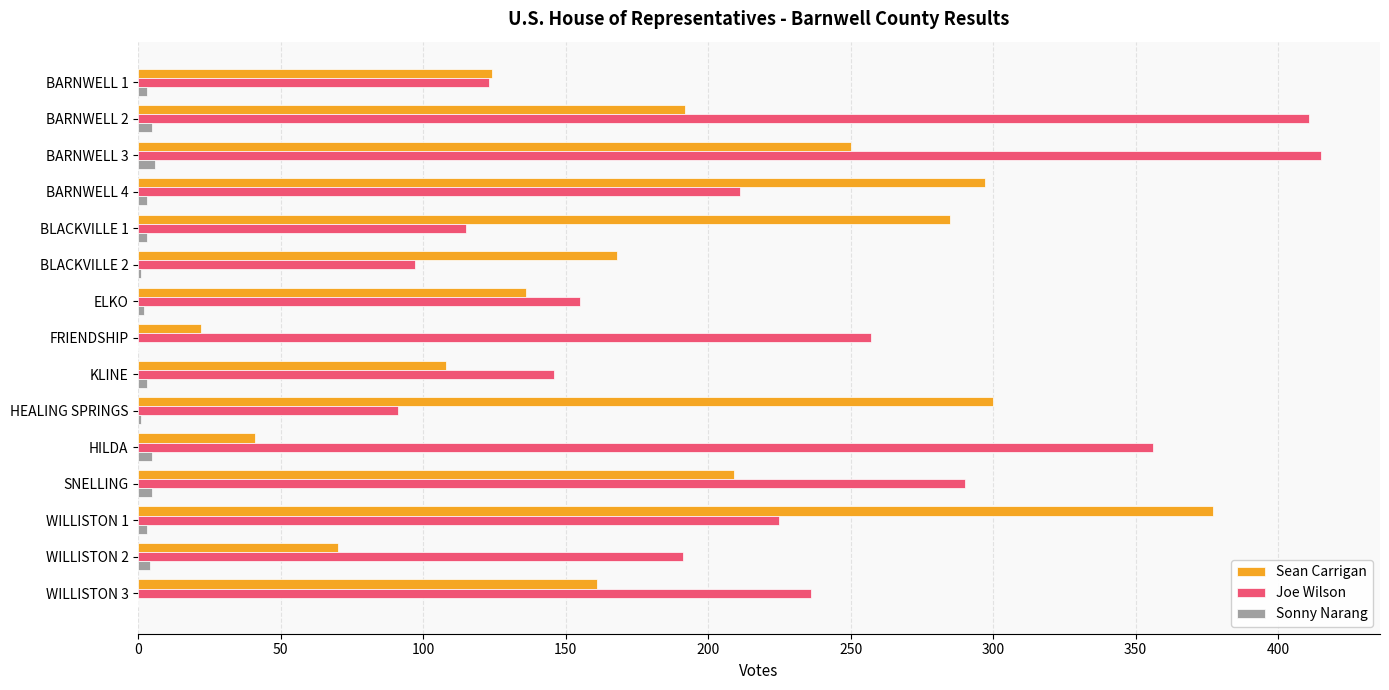

How many series are shown in this chart?

3